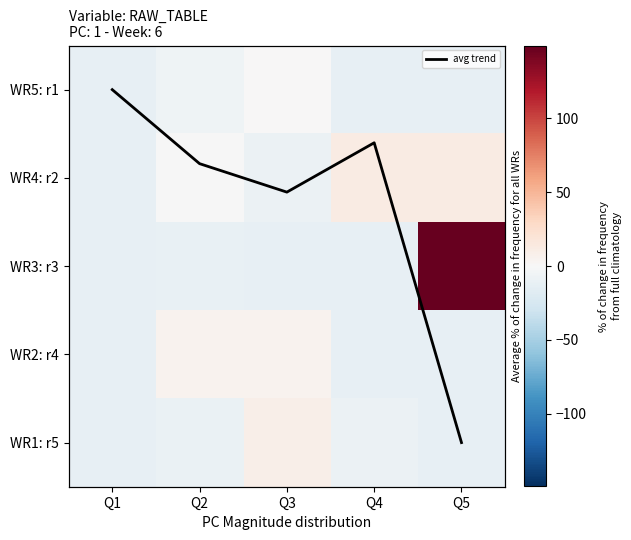

How many categories are shown in the chart?

5